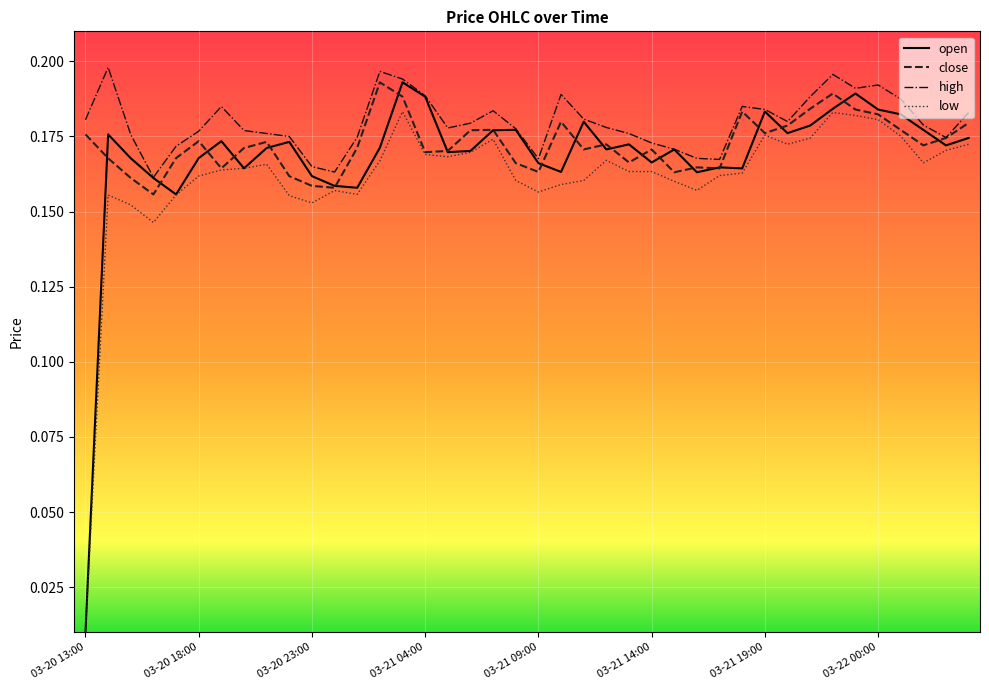

At how many categories does at least one series exceed 0?

40